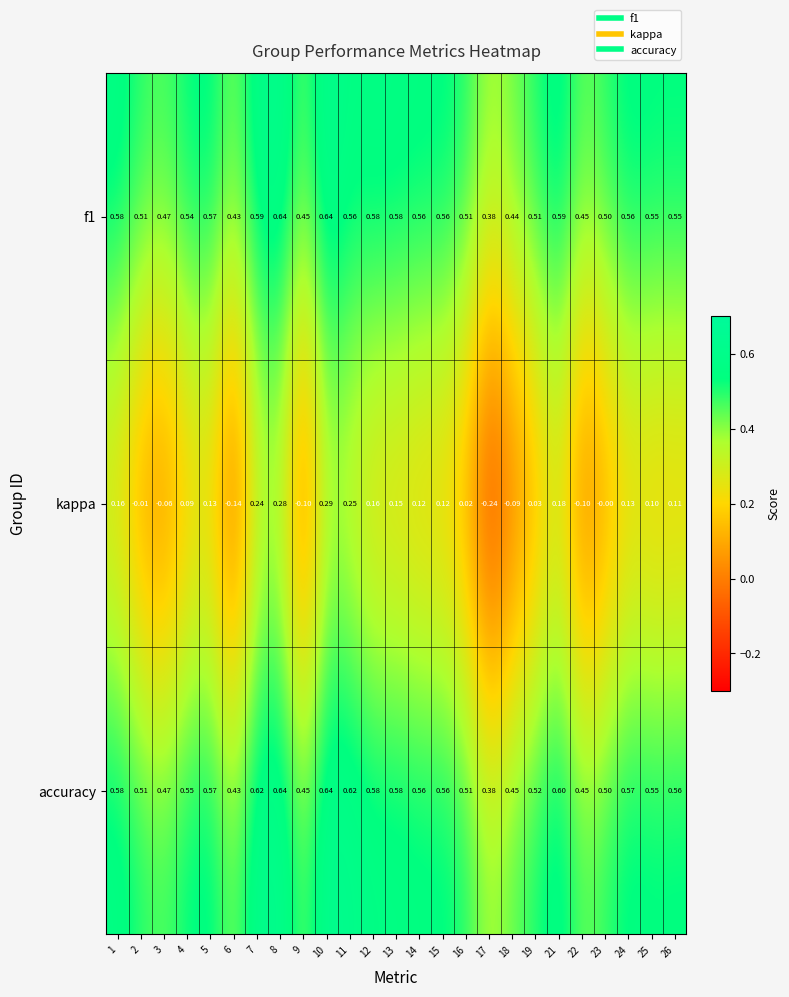

Which series has the largest total across all categories?

accuracy